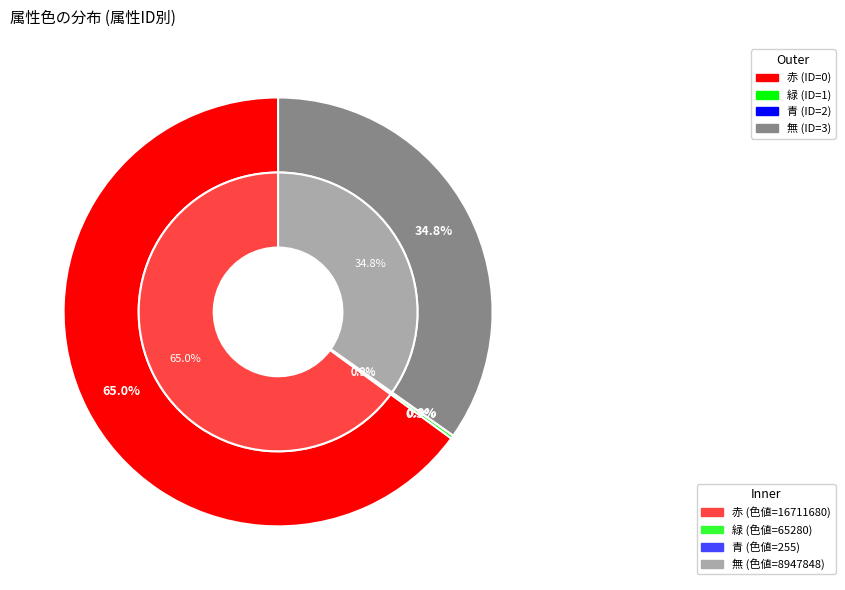

To the nearest percent, what is the combined percentage of 青 and 赤?

65%